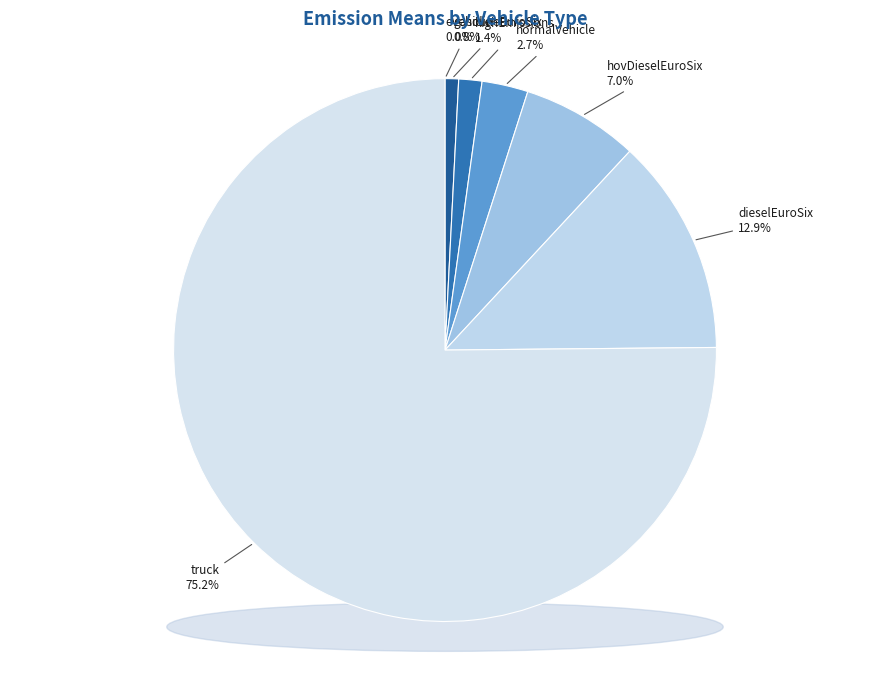

What percentage is NOT represented by dieselEuroSix?

87.1%